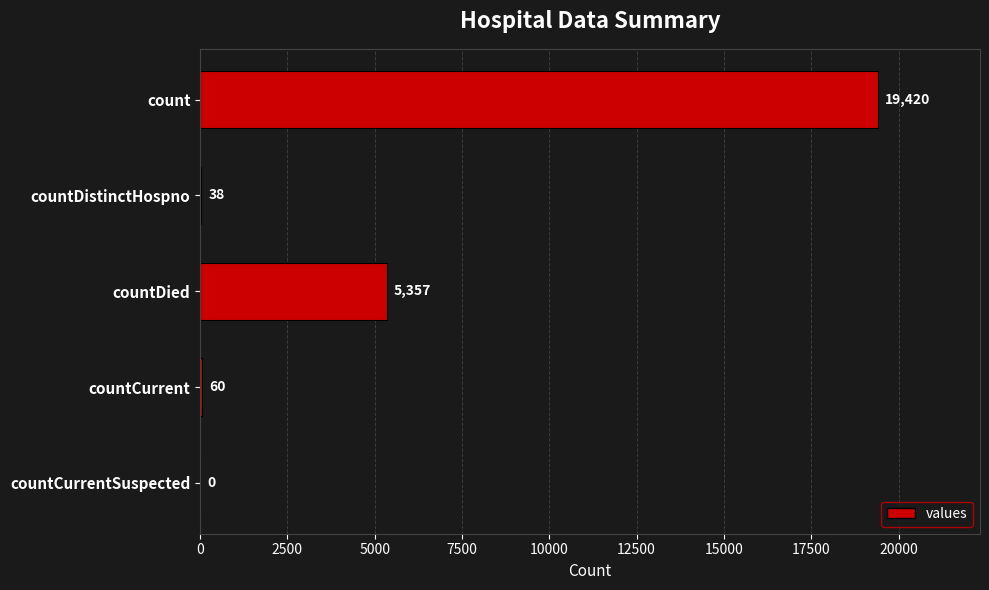

Does the chart contain stacked bars?

No